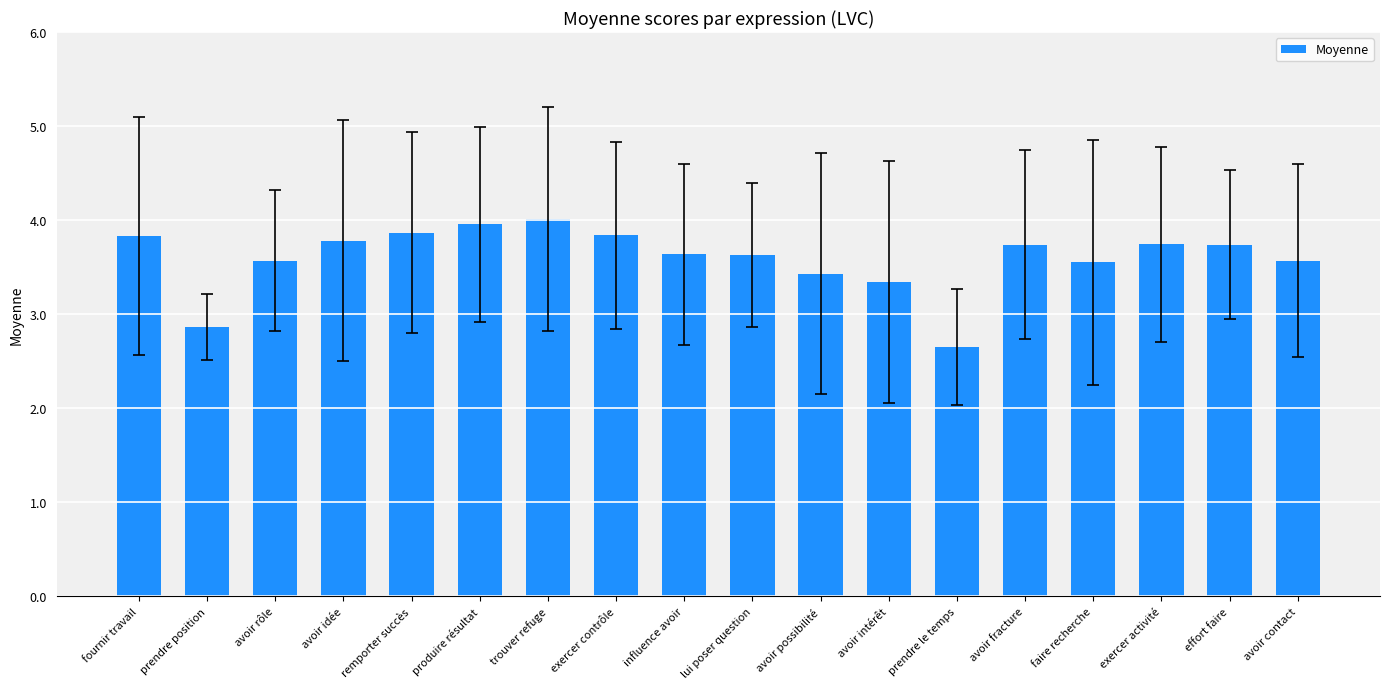

What position from the right is produire résultat?

13